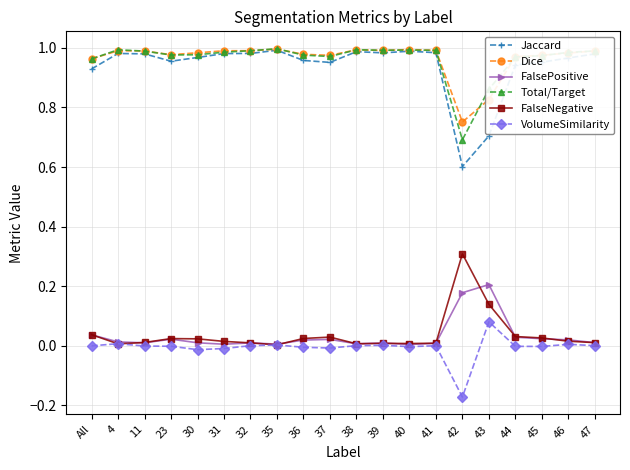

Is it true that FalsePositive equals 0.0 at 45?

True